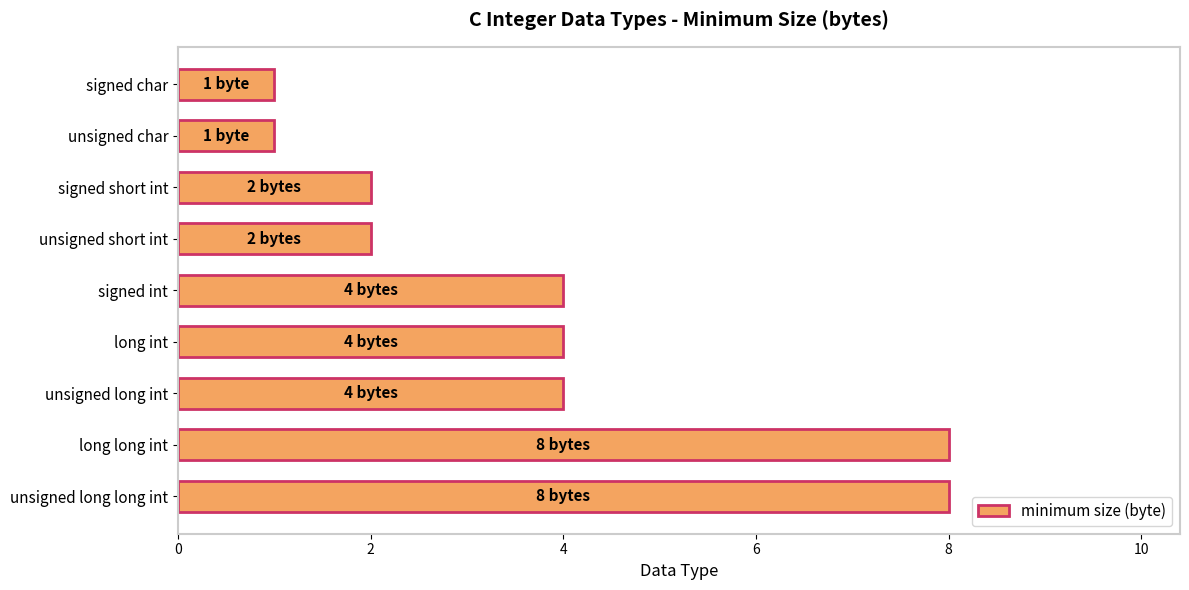

The chart shows a value of 3 at unsigned short int. True or false?

False